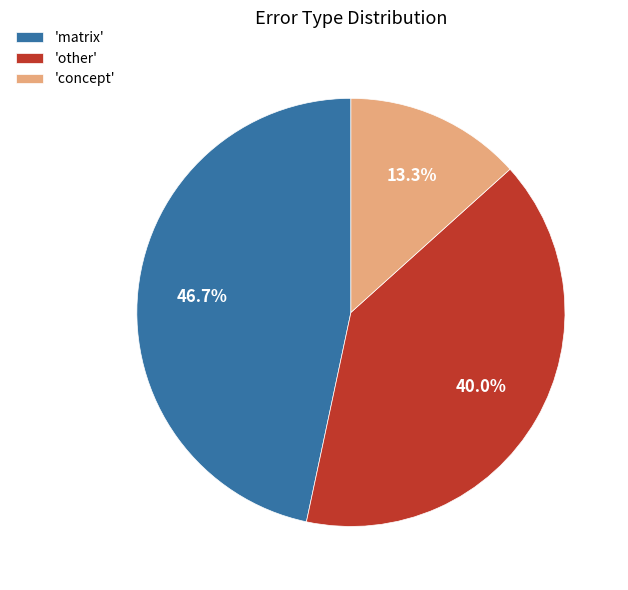

Rank the categories by value from lowest to highest.

'concept', 'other', 'matrix'